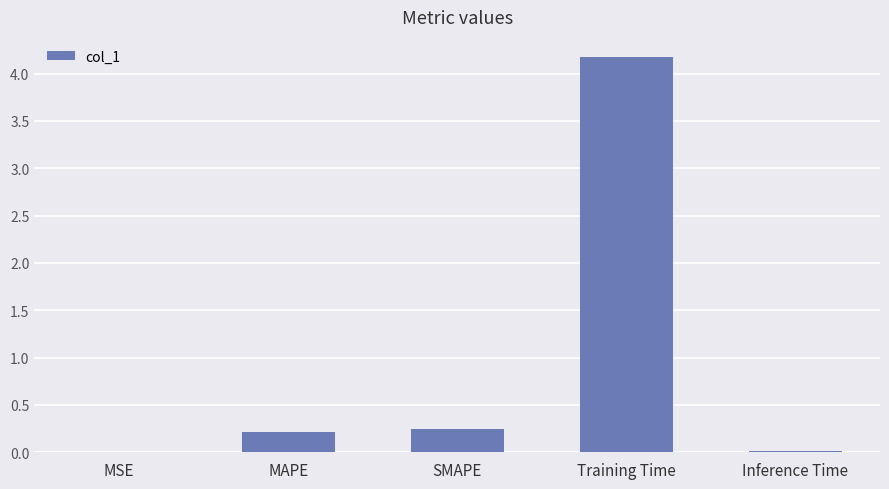

The value at Training Time is 4.2. True or false?

True